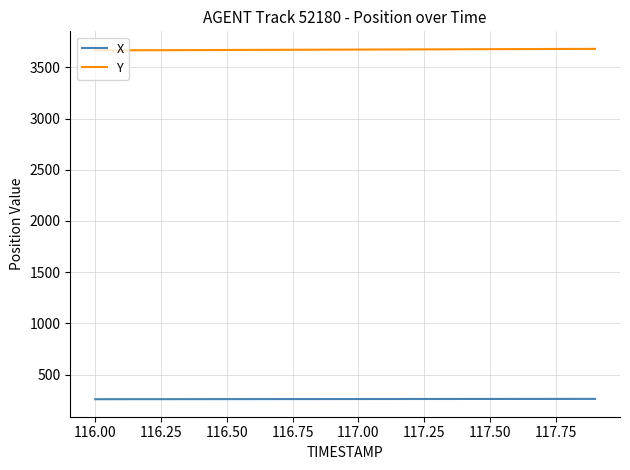

What is the average value of the Y series?

3673.6